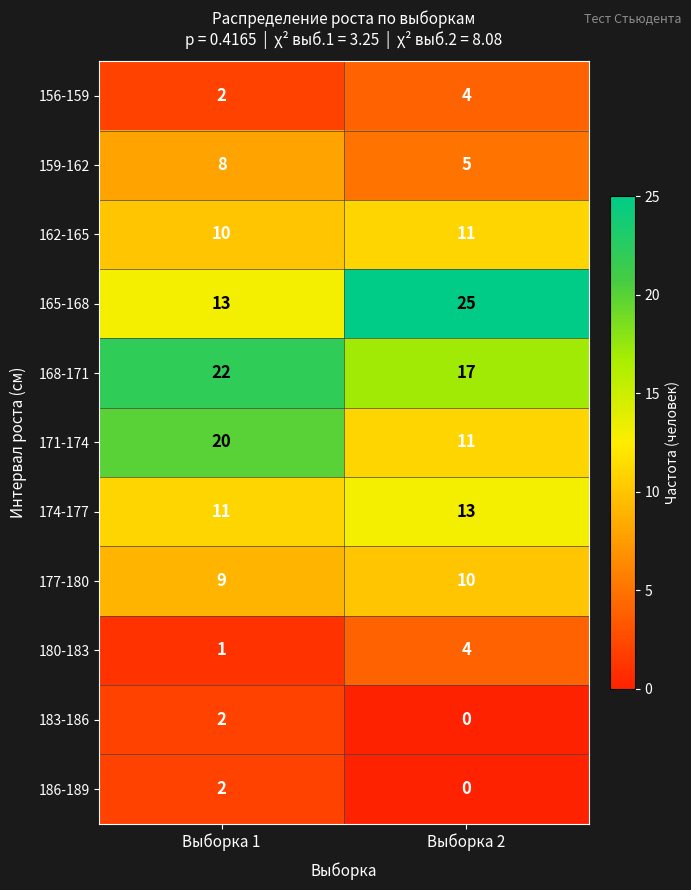

Reading left to right, extract all data points from this chart.

156-159: Выборка 1=2	Выборка 2=4
159-162: Выборка 1=8	Выборка 2=5
162-165: Выборка 1=10	Выборка 2=11
165-168: Выборка 1=13	Выборка 2=25
168-171: Выборка 1=22	Выборка 2=17
171-174: Выборка 1=20	Выборка 2=11
174-177: Выборка 1=11	Выборка 2=13
177-180: Выборка 1=9	Выборка 2=10
180-183: Выборка 1=1	Выборка 2=4
183-186: Выборка 1=2	Выборка 2=0
186-189: Выборка 1=2	Выборка 2=0